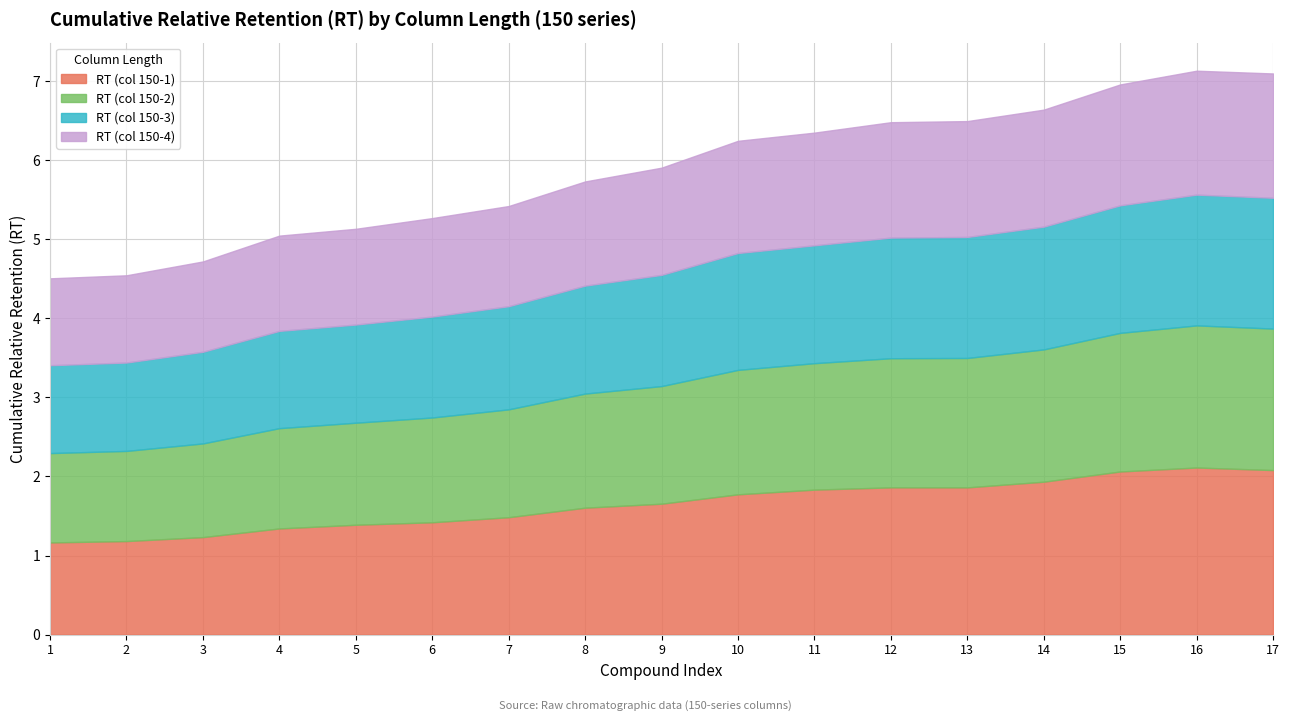

True or false: RT (col 150-1) has a value of 1.5 at 7.

True